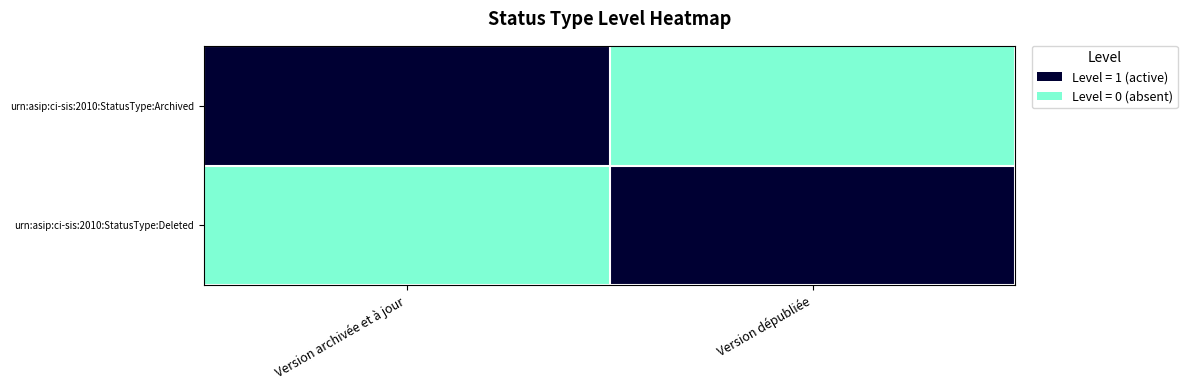

Which series has the largest total across all categories?

urn:asip:ci-sis:2010:StatusType:Archived